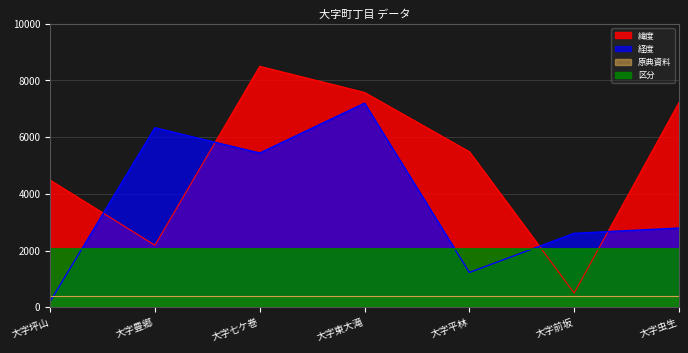

The 緯度 series shows 2887.5 at 大字坪山. True or false?

False